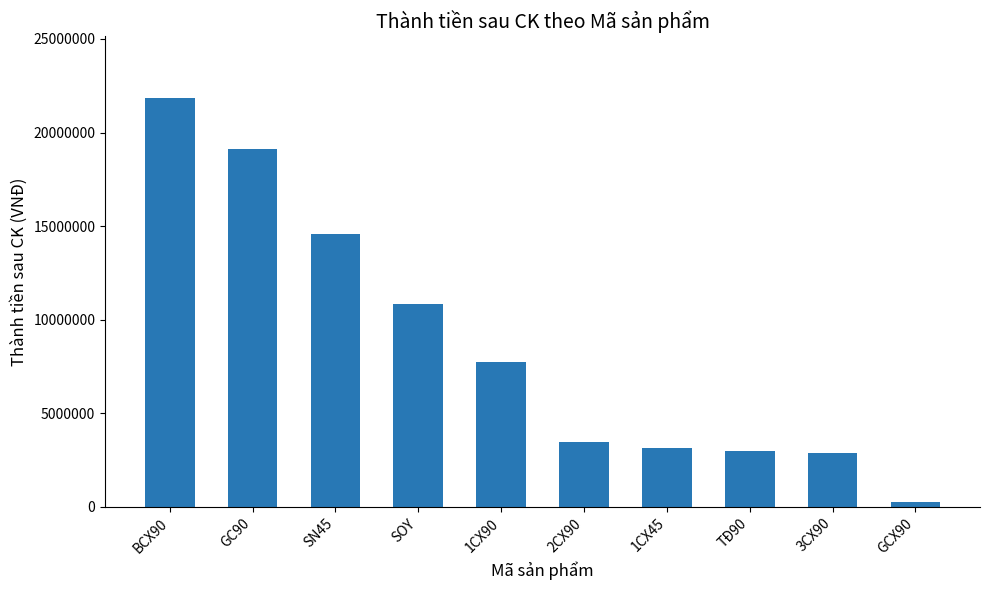

Reading left to right, extract all data points from this chart.

21863800	19110000	14575000	10822500	7735000	3487500	3150000	2957500	2850000	242500